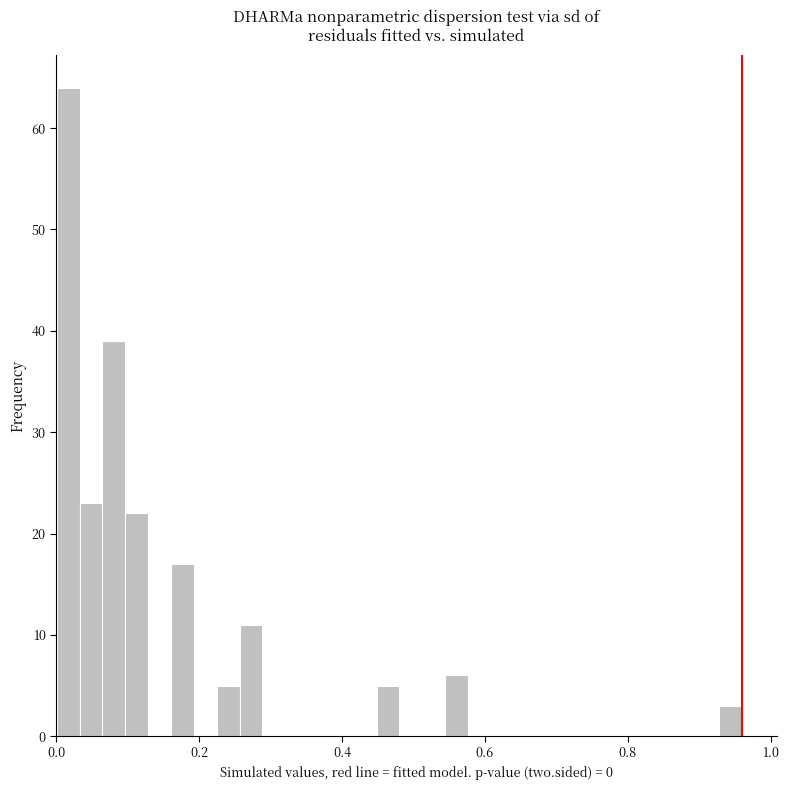

Read against the x-axis, roughly where is the centre of the tallest bar?

0.02